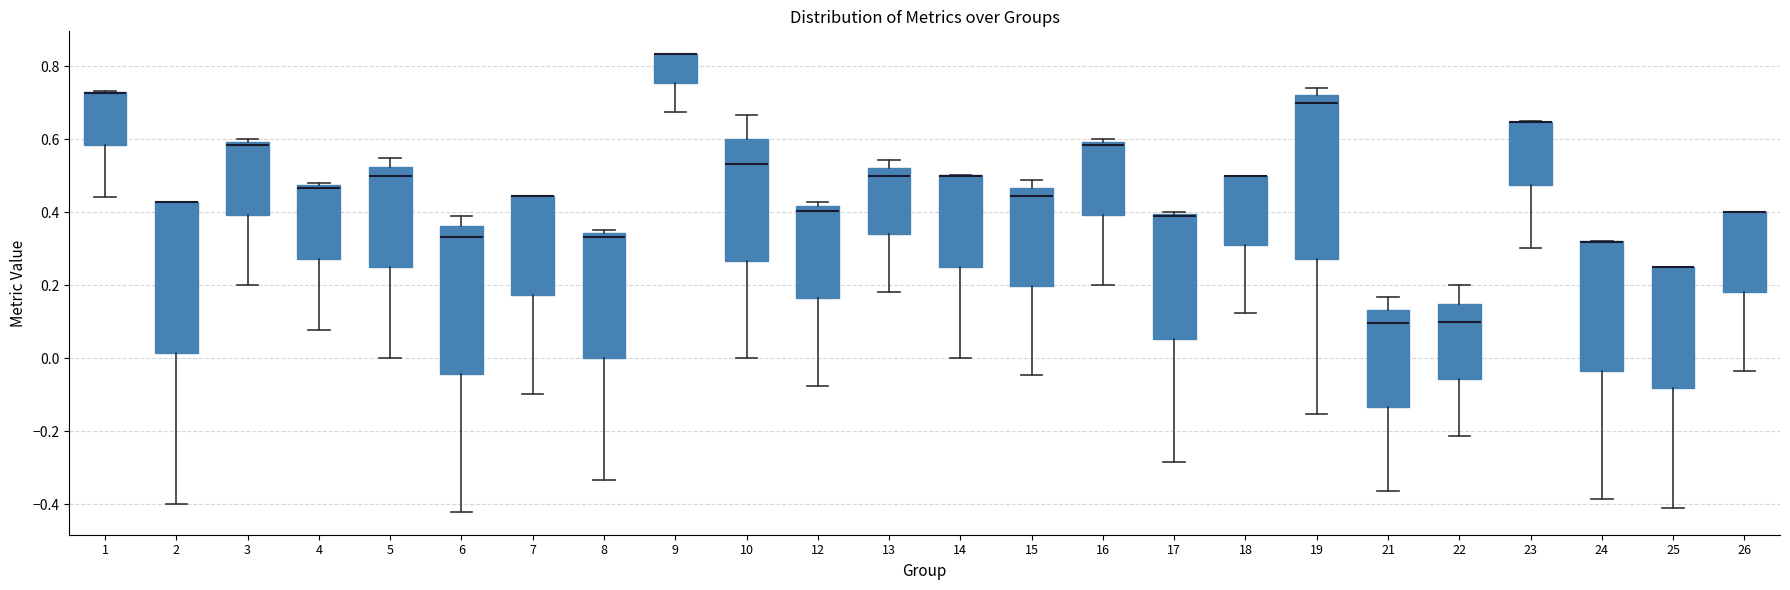

Where is the lower edge of the box at x = 8 on the y-axis? The values are not printed on the chart, so give them approximately, as read against the axis.

0.00